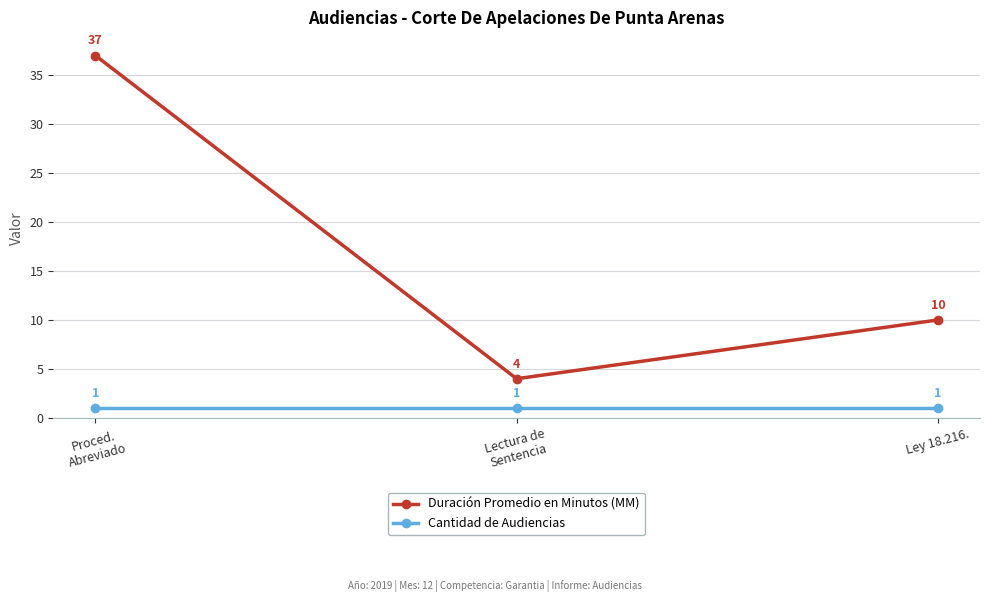

Where does the Duración Promedio en Minutos (MM) series first go above 10?

Proced.
Abreviado